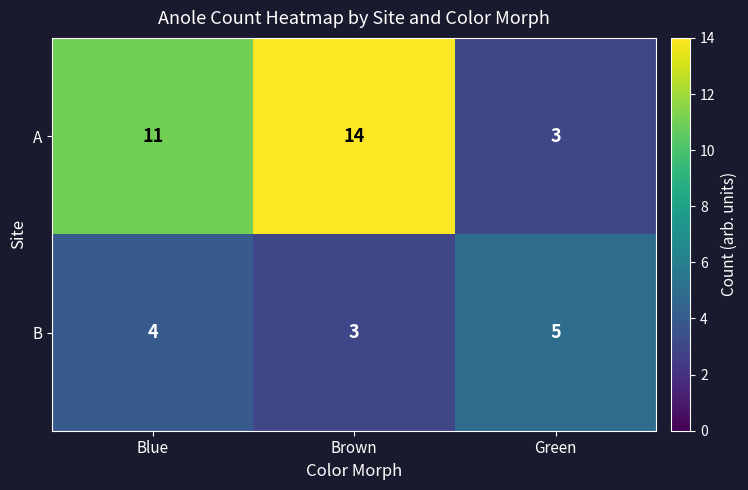

What is the smallest value displayed?

3